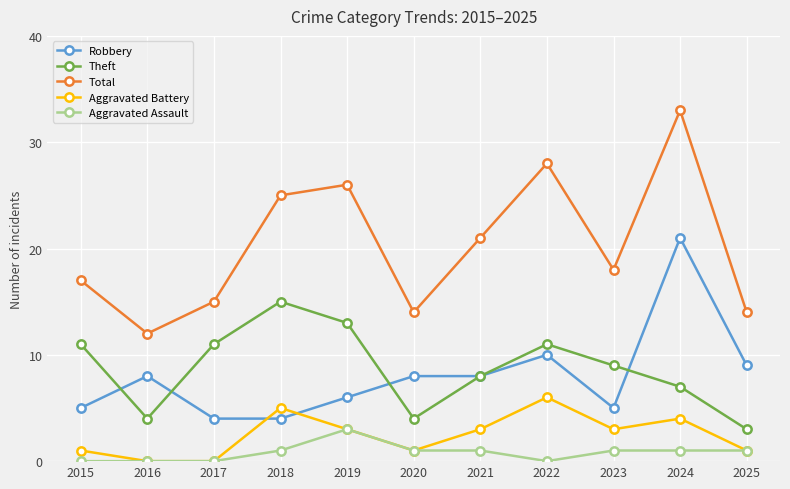

Where is Total nearest to the value 22?

2021